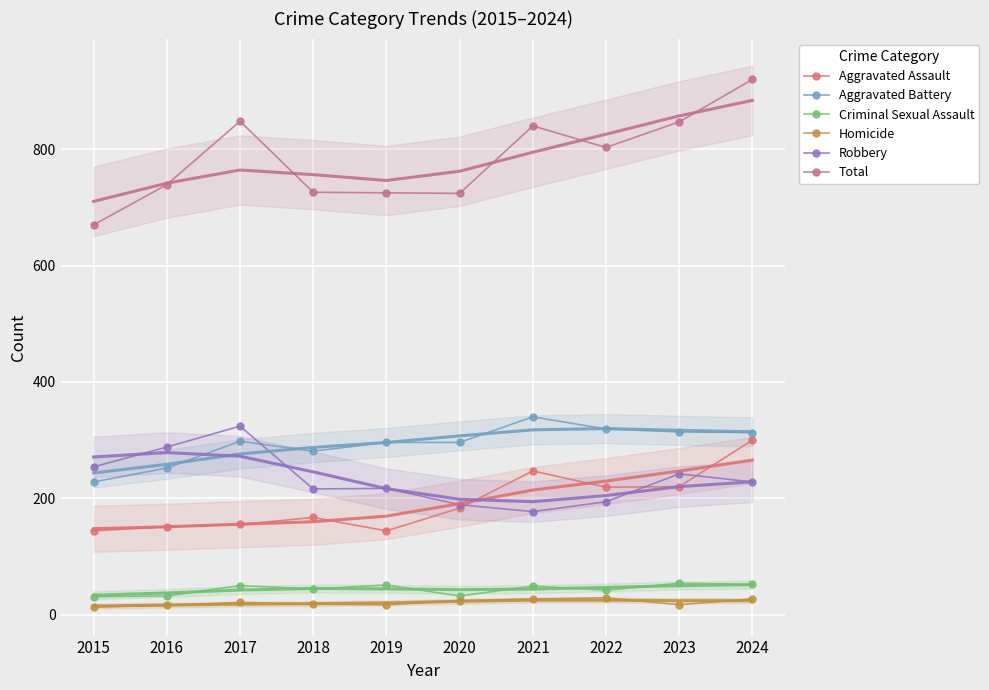

Where is the first local maximum for Robbery?

2017